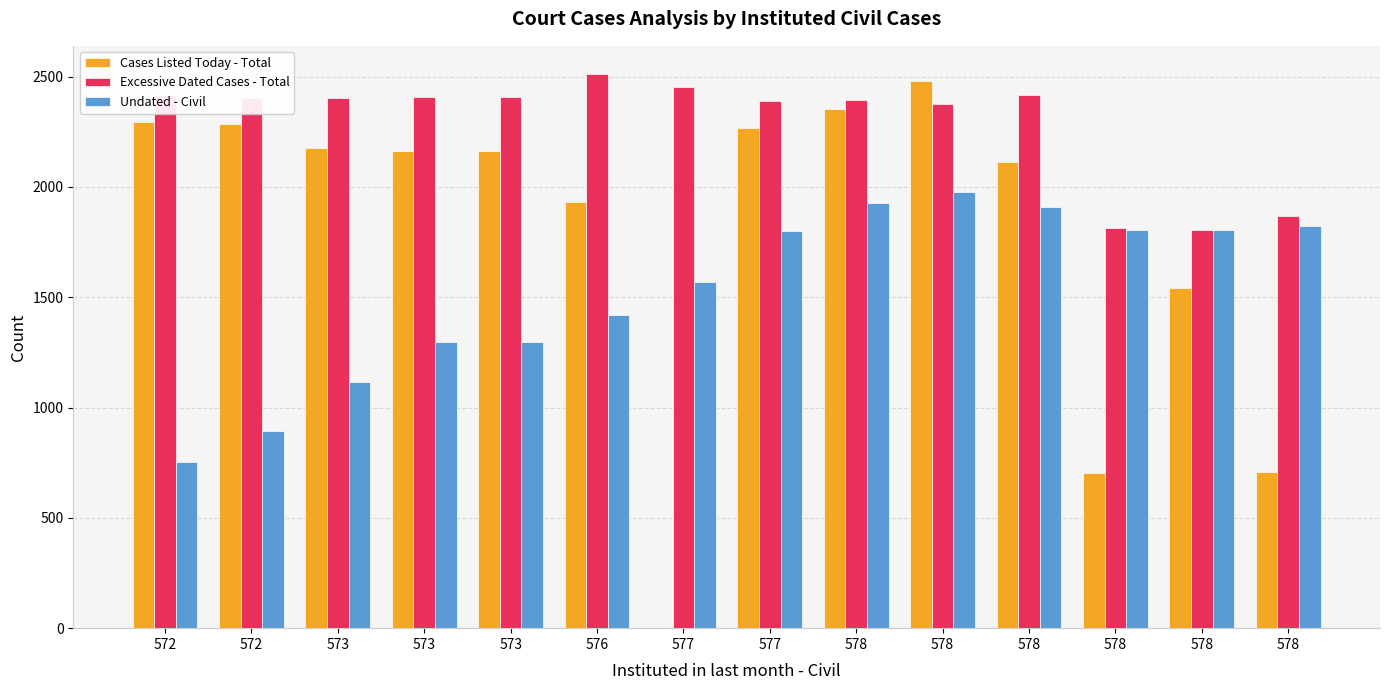

Reading left to right, what are all the values shown in this chart?

Cases Listed Today - Total: 2293	2284	2178	2165	2165	1932	0	2268	2355	2481	2111	705	1544	706
Excessive Dated Cases - Total: 2416	2405	2403	2409	2409	2514	2453	2389	2393	2374	2418	1812	1807	1869
Undated - Civil: 752	892	1117	1297	1297	1421	1570	1799	1926	1978	1907	1805	1805	1824